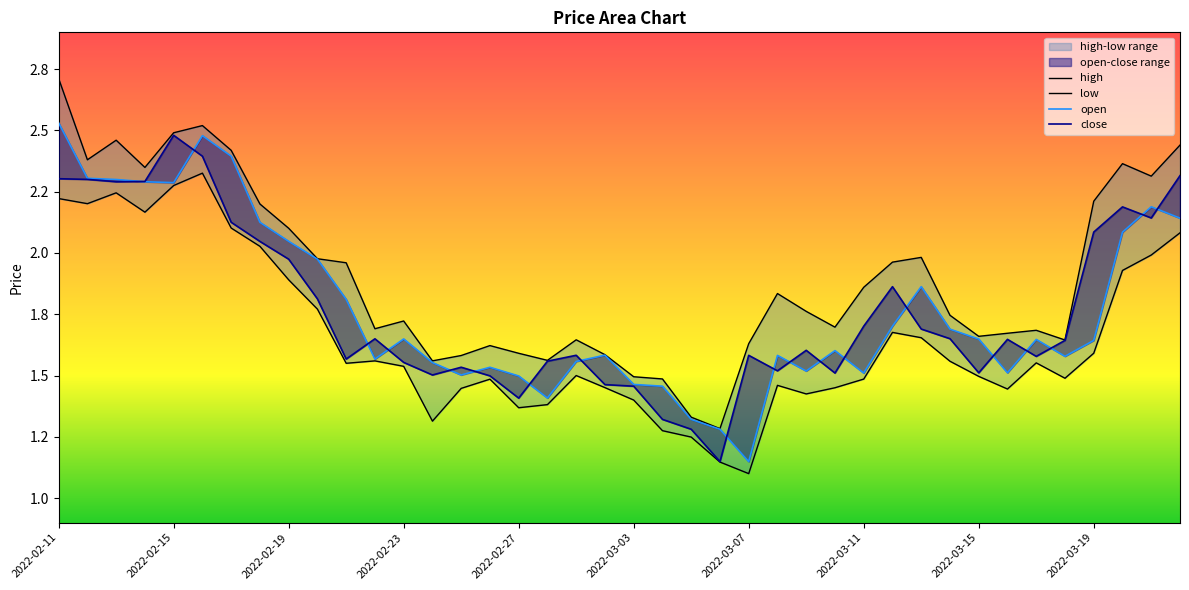

In low, how many points are lower than both neighbors (excluding endpoints)?

9